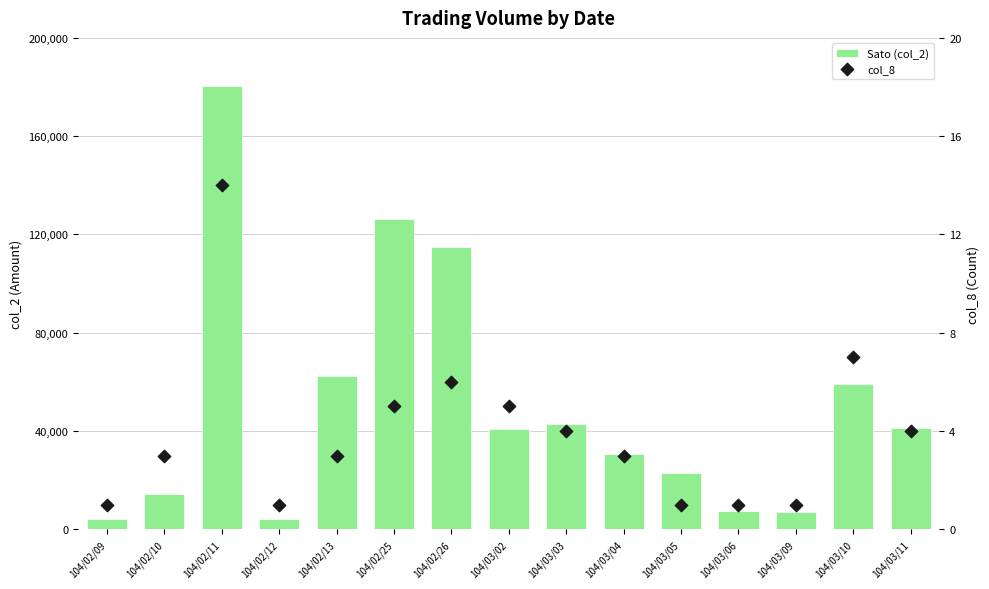

Which series has the largest total across all categories?

Sato (col_2)